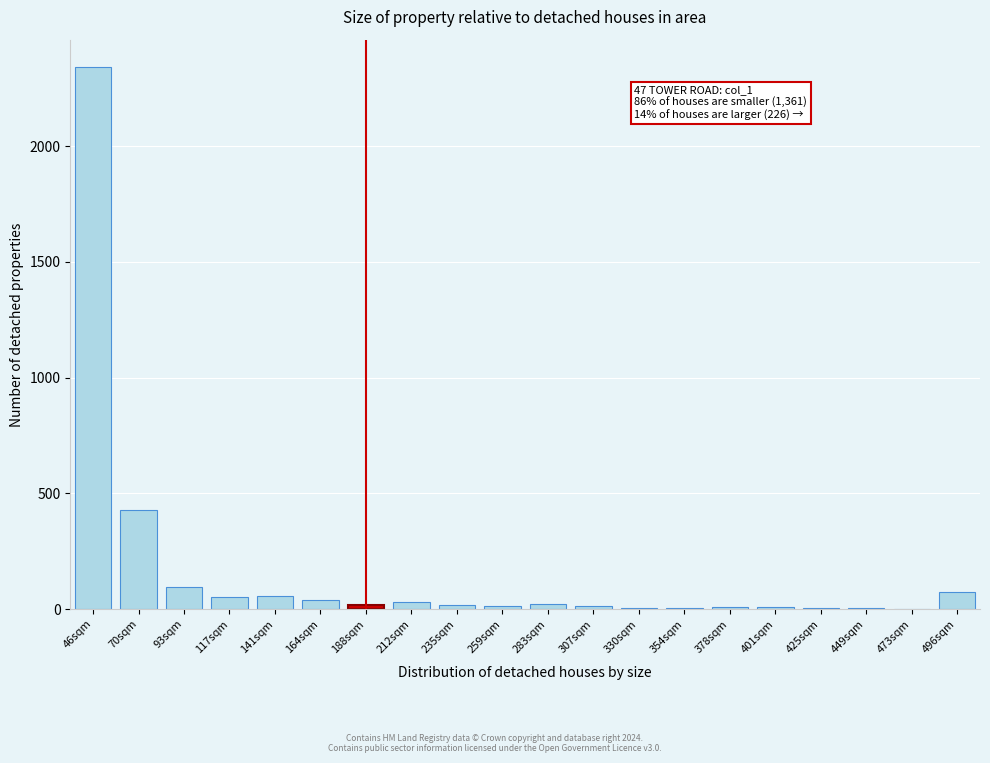

The value at 46sqm is 2343. True or false?

True